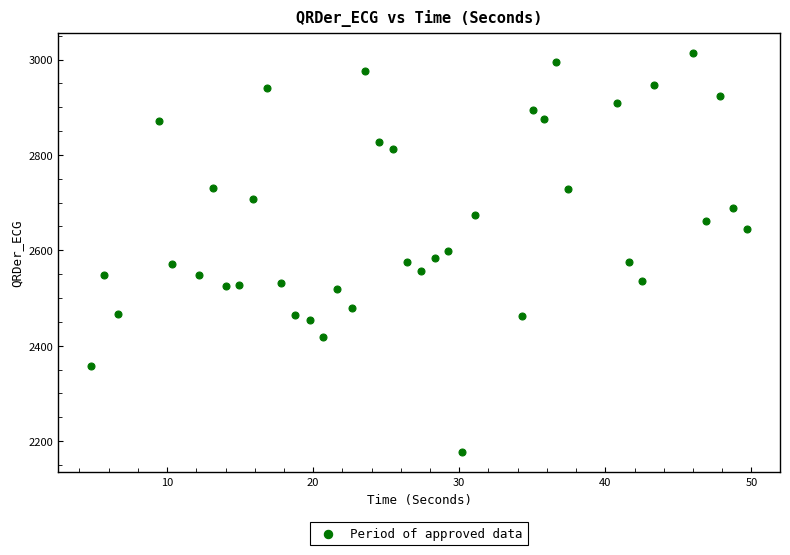

What is the range of X values (max minus min)?

44.9